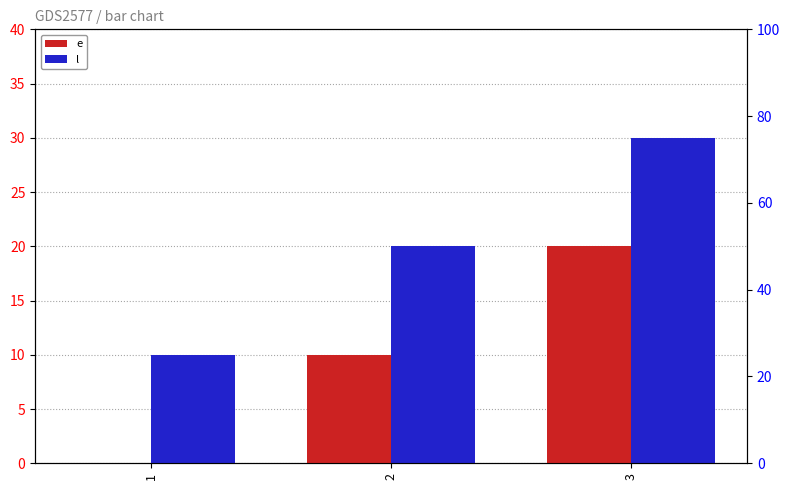

List the labels in order of l value, smallest first.

1, 2, 3